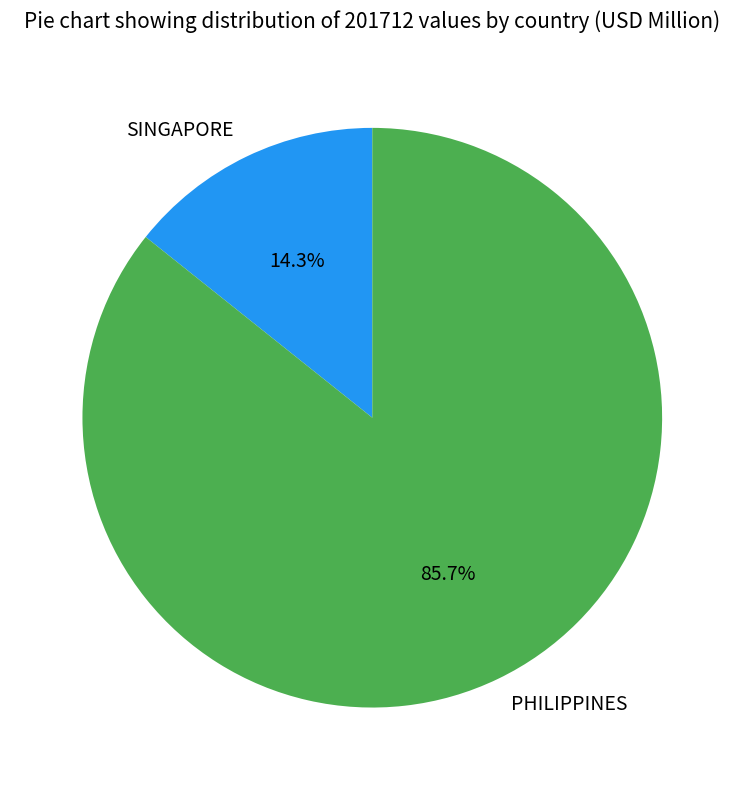

Do PHILIPPINES and SINGAPORE together represent more than half of the pie?

Yes